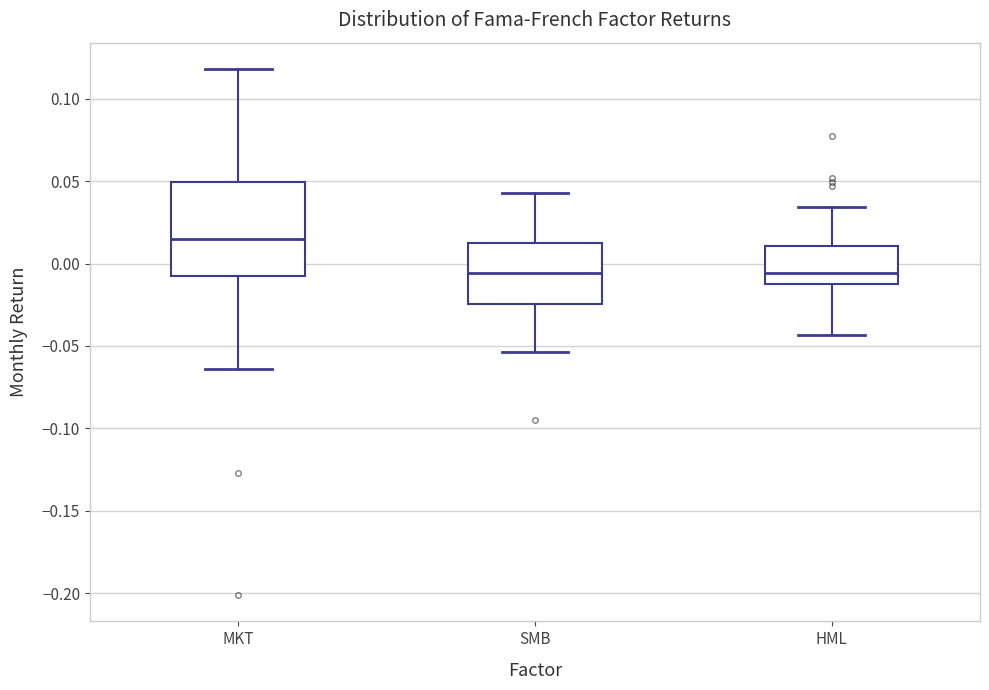

Where is the upper edge of the box for HML on the y-axis? The values are not printed on the chart, so give them approximately, as read against the axis.

0.010